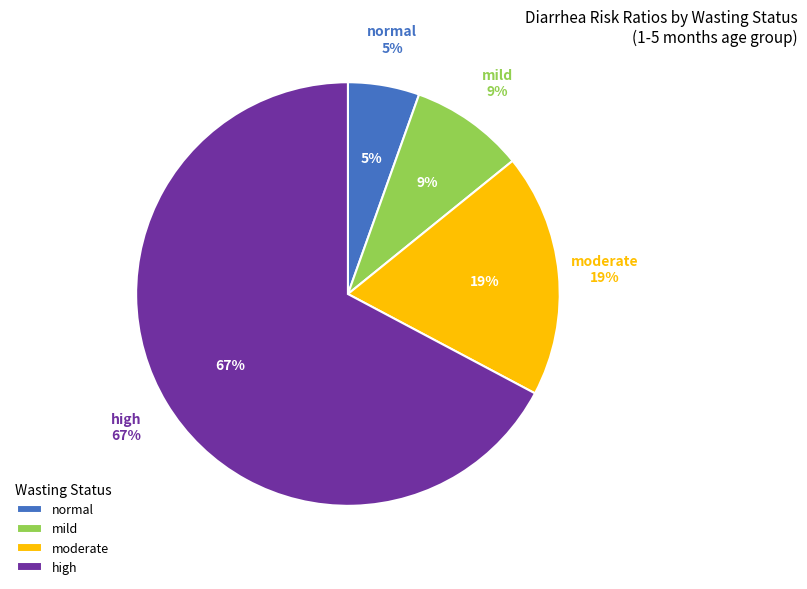

True or false: mild accounts for 17% of the total.

False